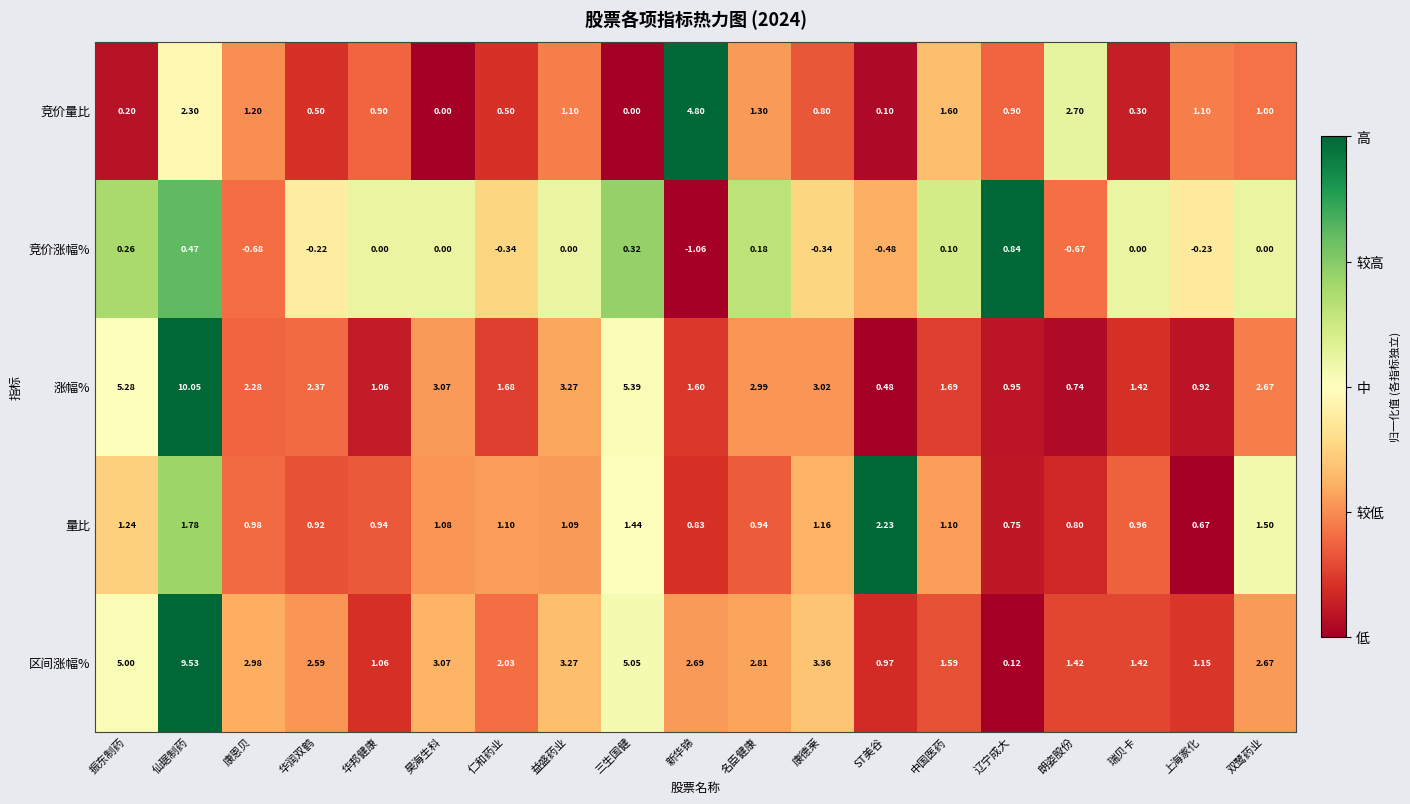

At which label does 量比 first exceed 1?

振东制药